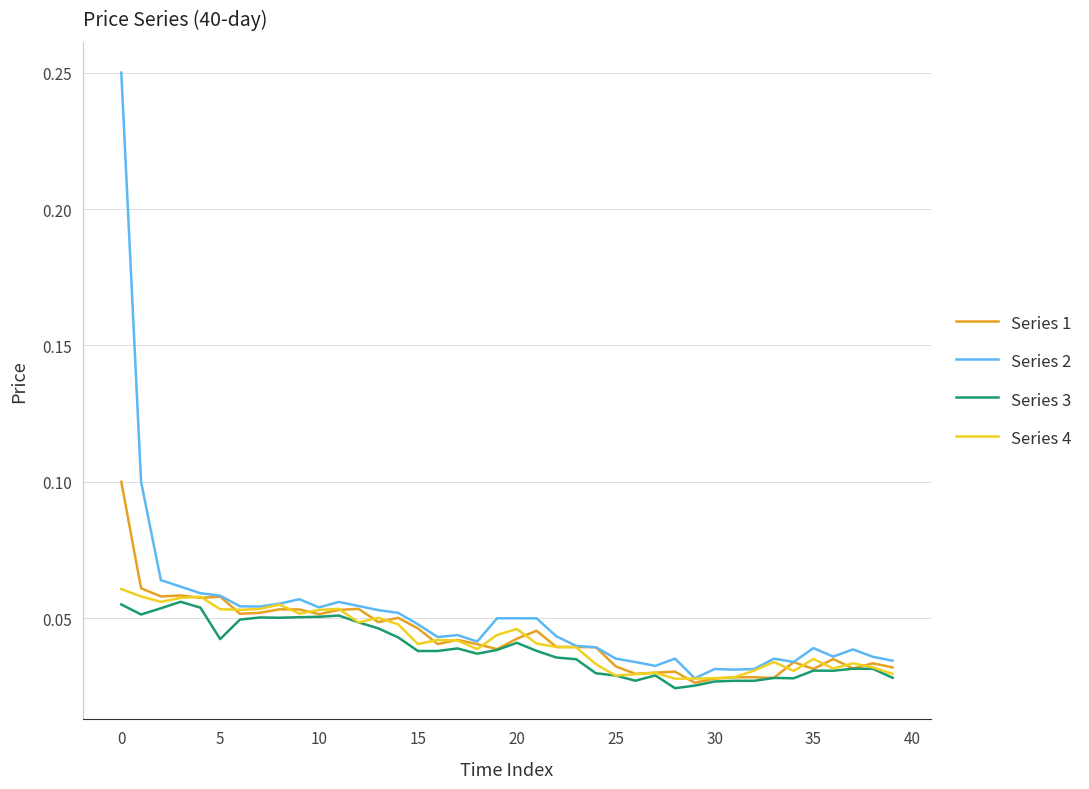

Which series has the largest range (max minus min)?

Series 2